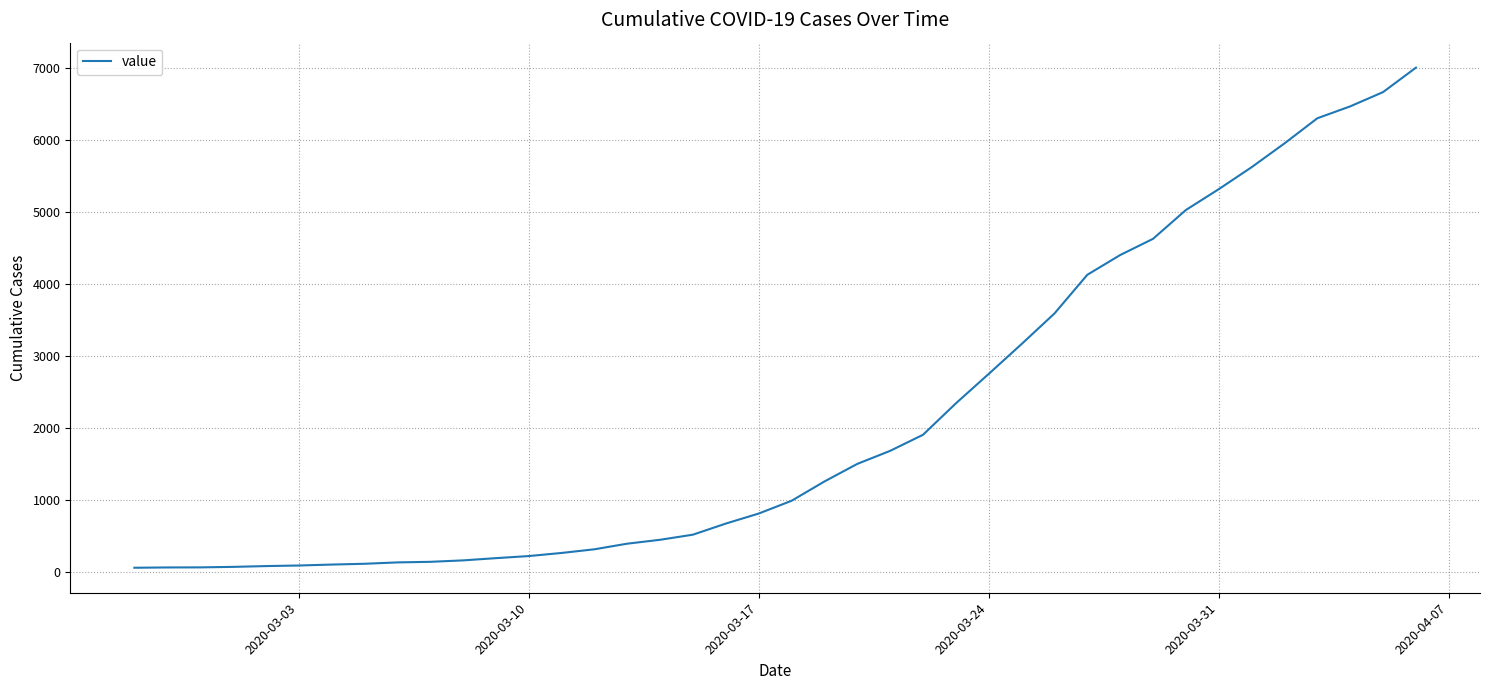

What is the maximum value shown in the chart?

7003